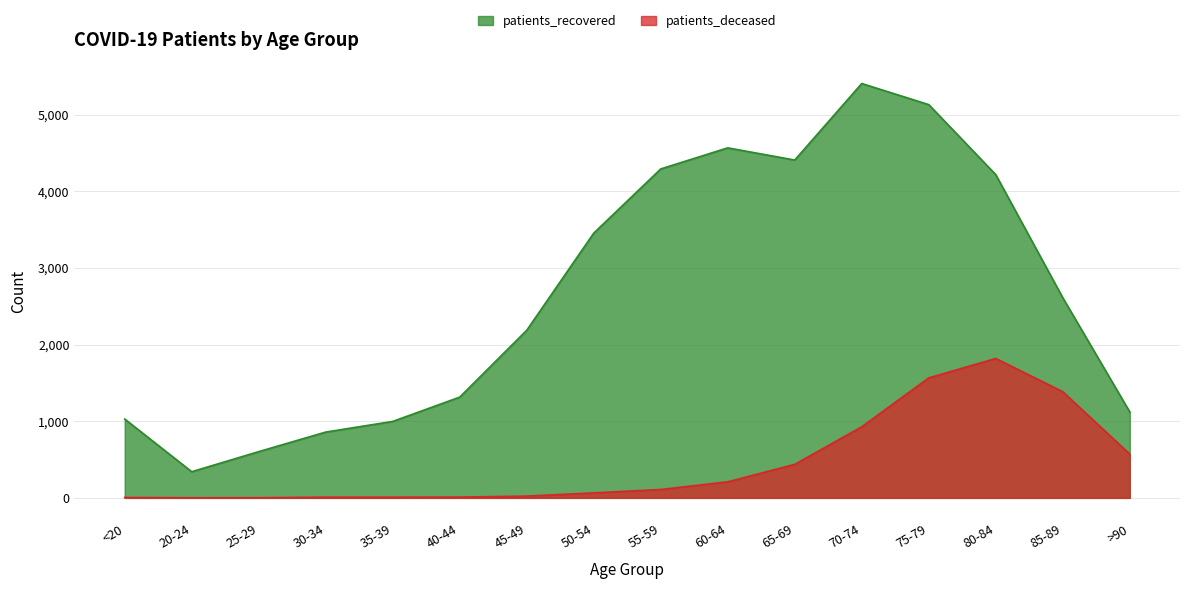

True or false: patients_recovered and patients_deceased intersect in this chart.

False